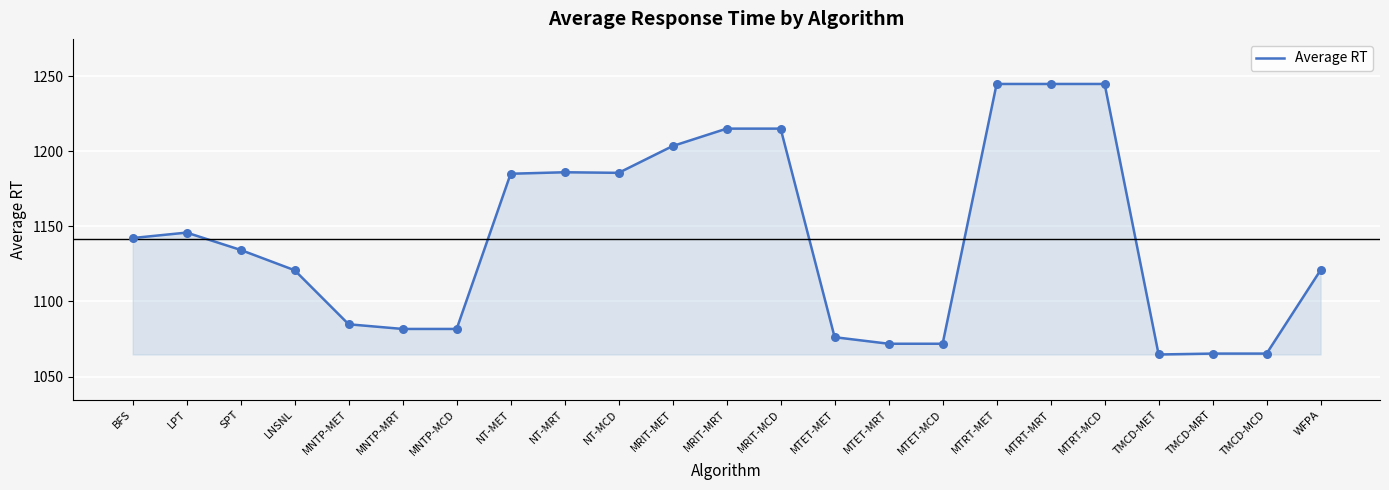

What is the change in value from NT-MRT to TMCD-MCD?

-120.7